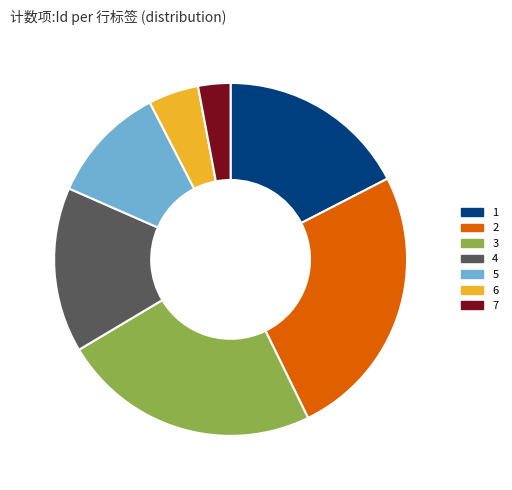

Is there any slice that represents more than half of the pie?

No